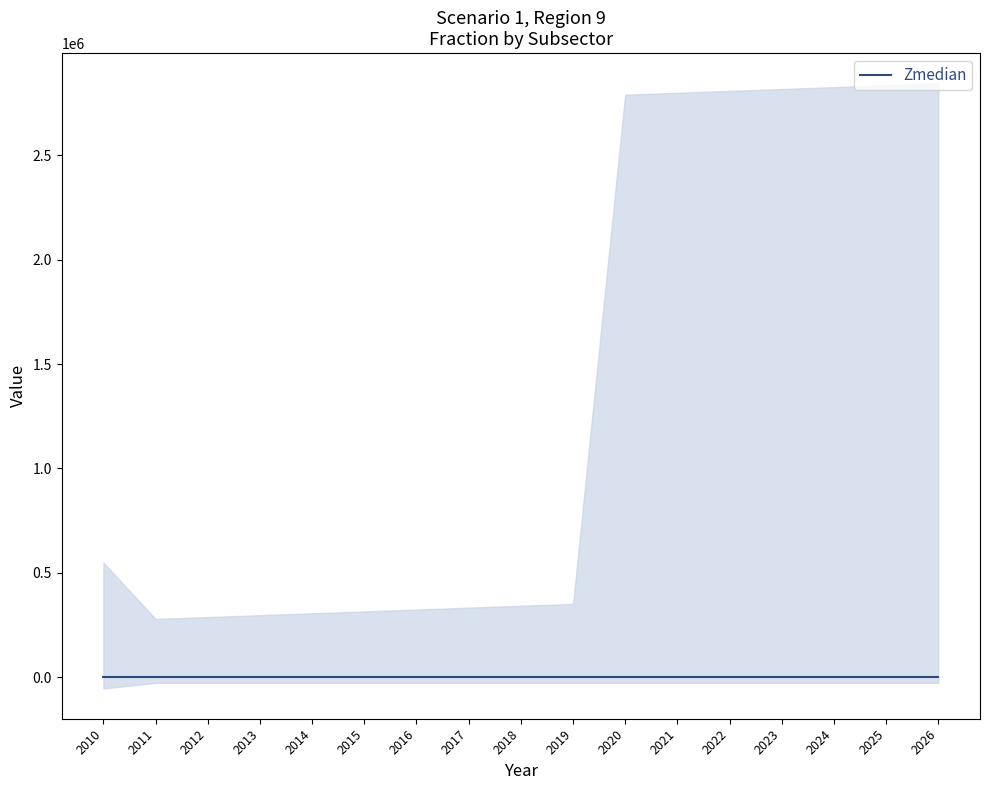

True or false: upper and median cross at least once.

False